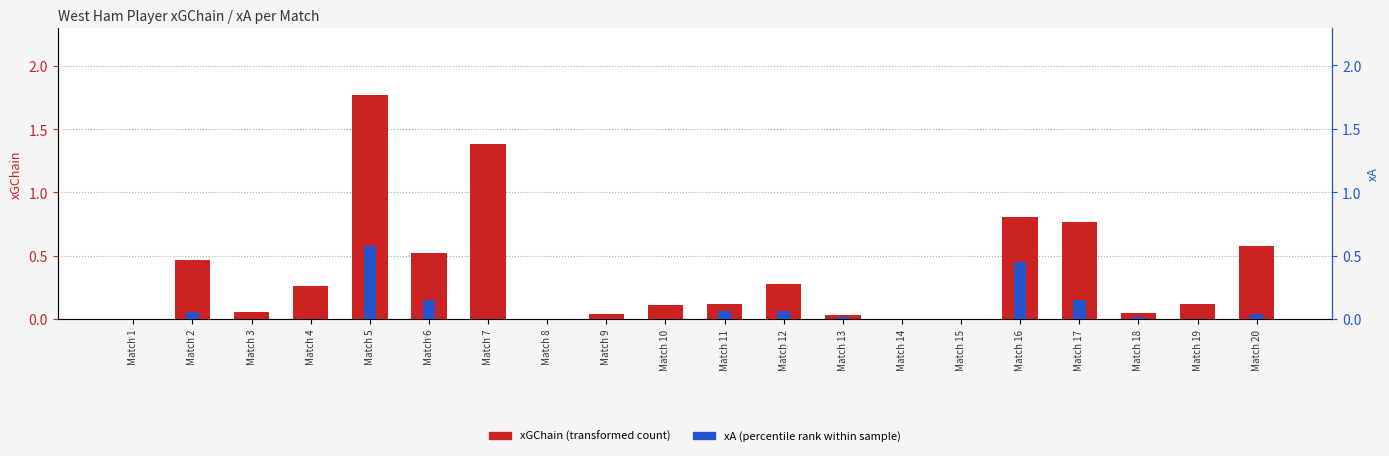

What are all the series names shown in the legend?

xGChain (transformed count), xA (percentile rank)